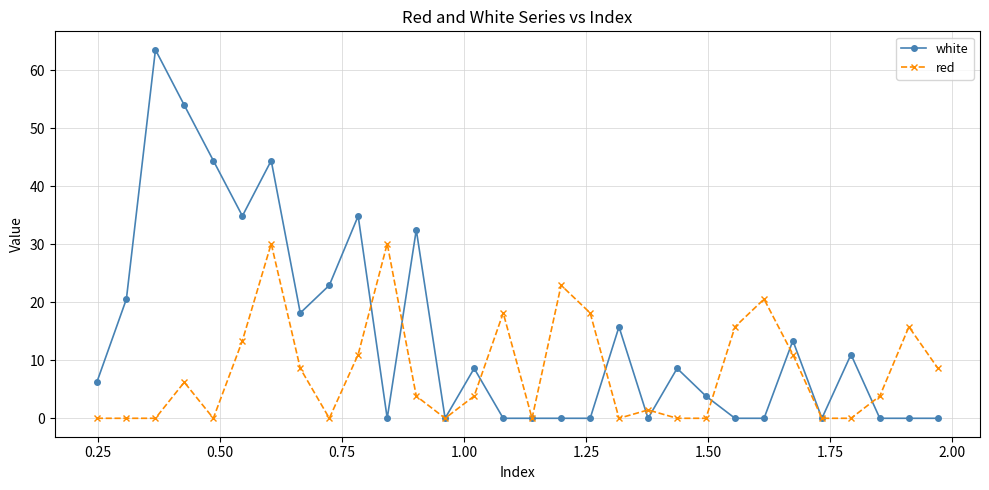

What is the difference between the second highest and second lowest values in the red series?

30.1